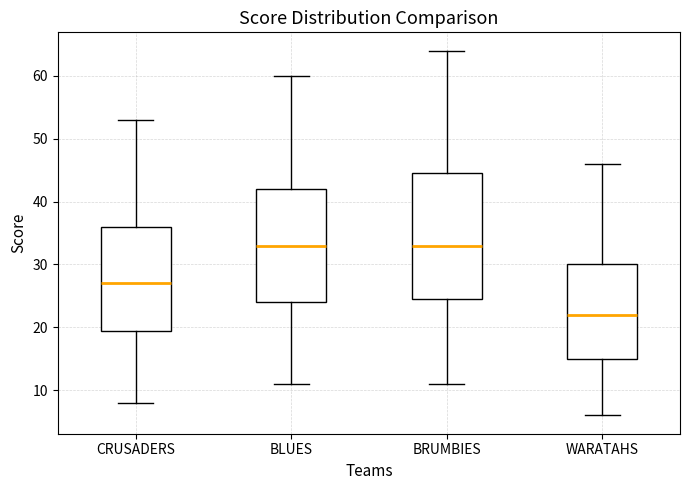

Reading left to right, transcribe this box plot: for each box, give where its median line is, the range the box spans, and where its two whiskers end, as read against the y-axis. The values are not printed on the chart, so give them approximately, as read against the axis.

CRUSADERS: median 27, box 20 to 36, whiskers 8 to 53
BLUES: median 33, box 24 to 42, whiskers 11 to 60
BRUMBIES: median 33, box 25 to 45, whiskers 11 to 64
WARATAHS: median 22, box 15 to 30, whiskers 6 to 46